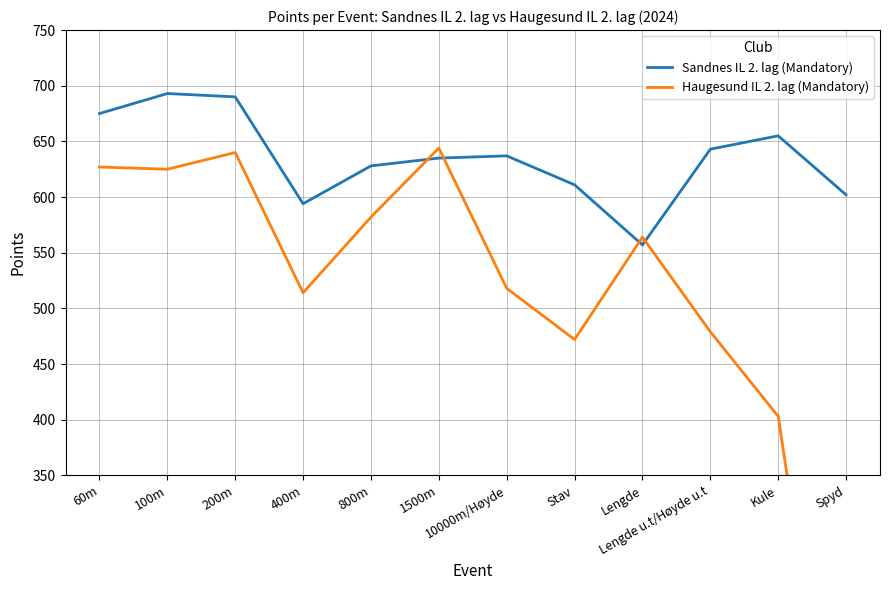

How many intersections are there between Sandnes IL 2. lag (Mandatory) and Haugesund IL 2. lag (Mandatory)?

4